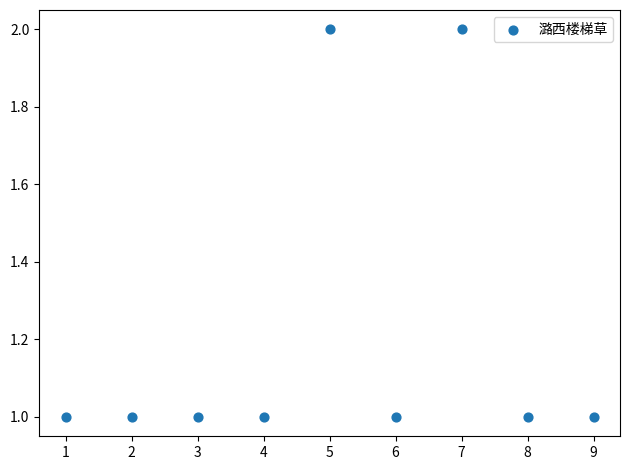

What is the average X value?

5